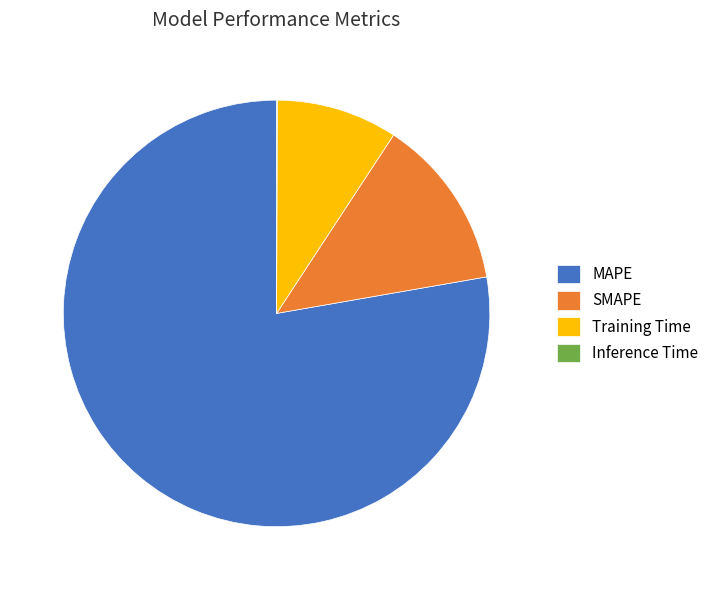

What is the largest slice in the pie chart?

MAPE